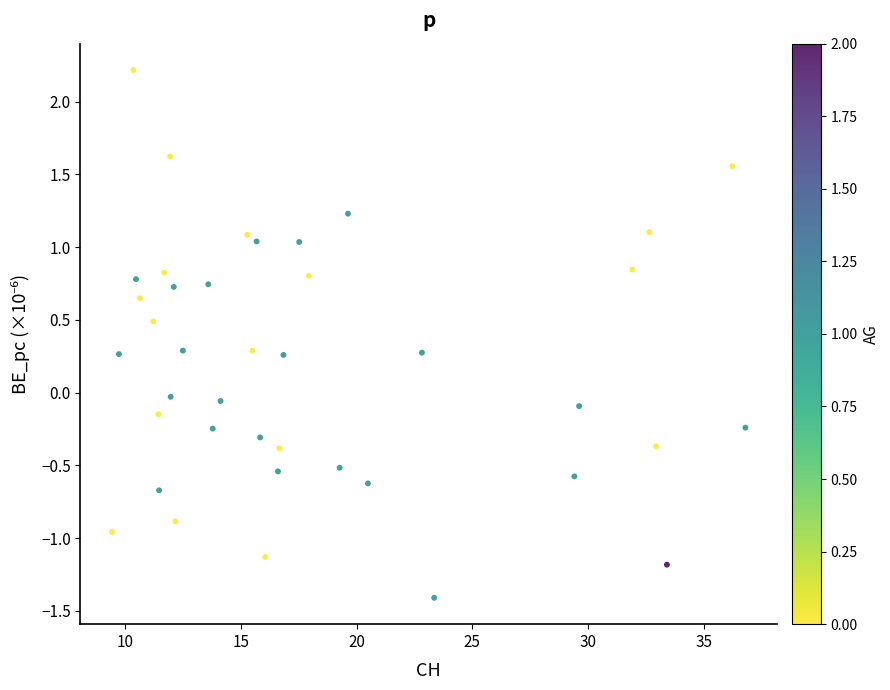

What is the range of Y values (max minus min)?

3.6